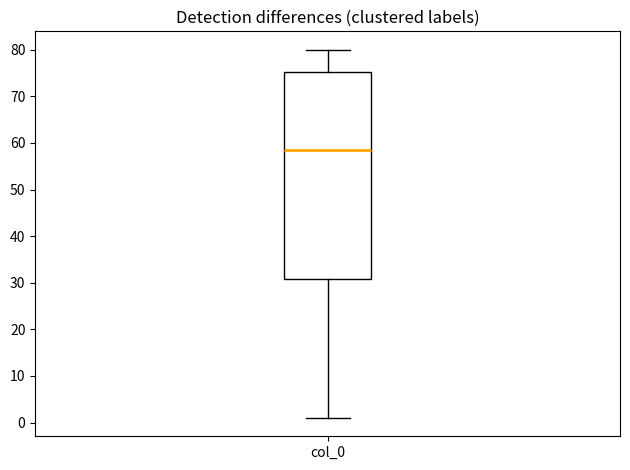

Read this box plot against the y-axis: the position of the median line, the range covered by the box, and the ends of both whiskers. The values are not printed on the chart, so give them approximately, as read against the axis.

median 59, box 31 to 75, whiskers 1 to 80